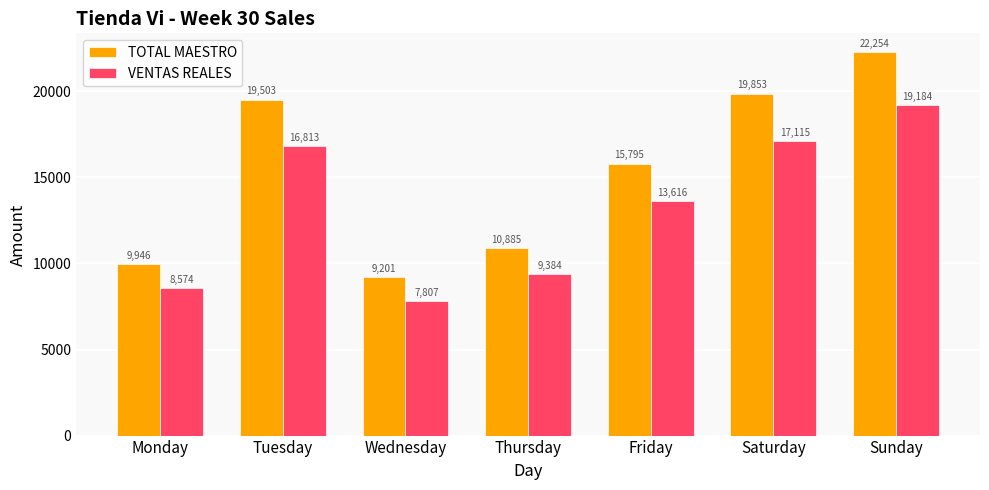

Which series has the largest range (max minus min)?

TOTAL MAESTRO